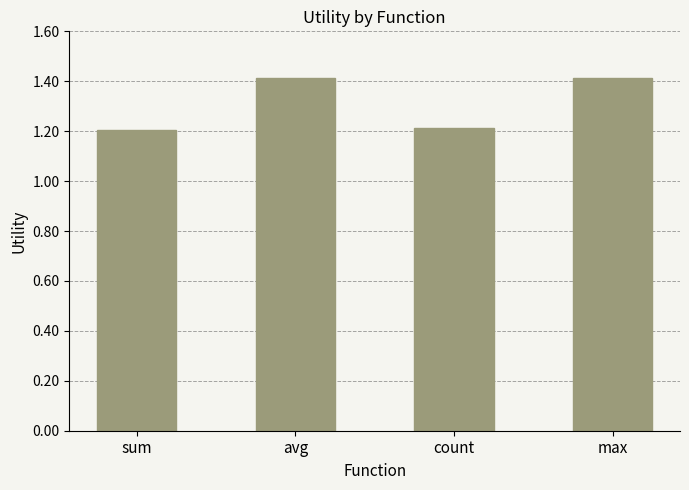

What is the average value?

1.3